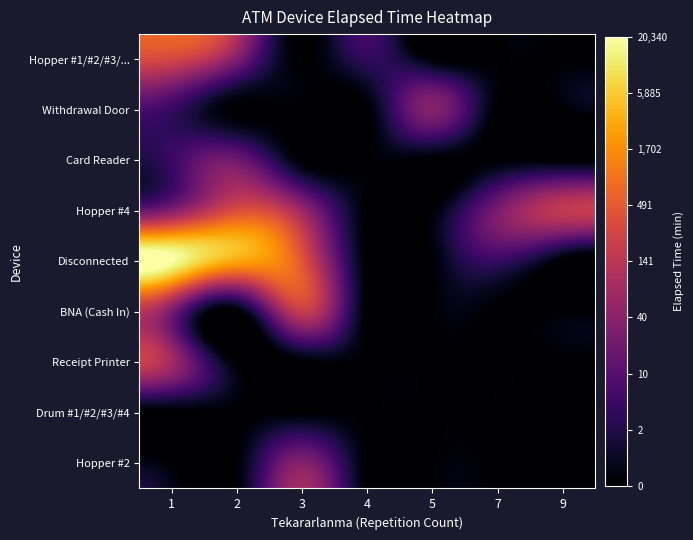

At which category is the sum across all series the highest?

1